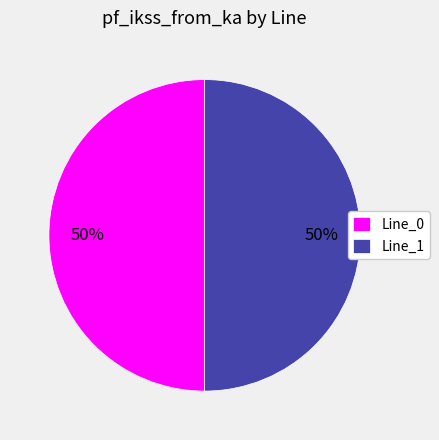

To the nearest percent, what percentage of the pie is Line_0?

50%